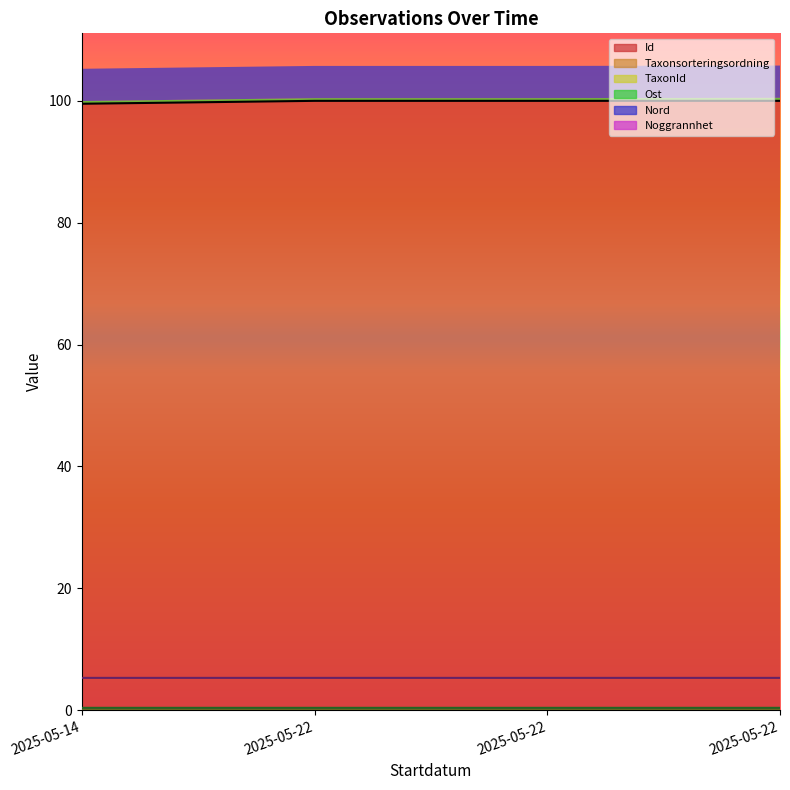

What is the value of the Taxonsorteringsordning point at the 3rd from the left?

0.1